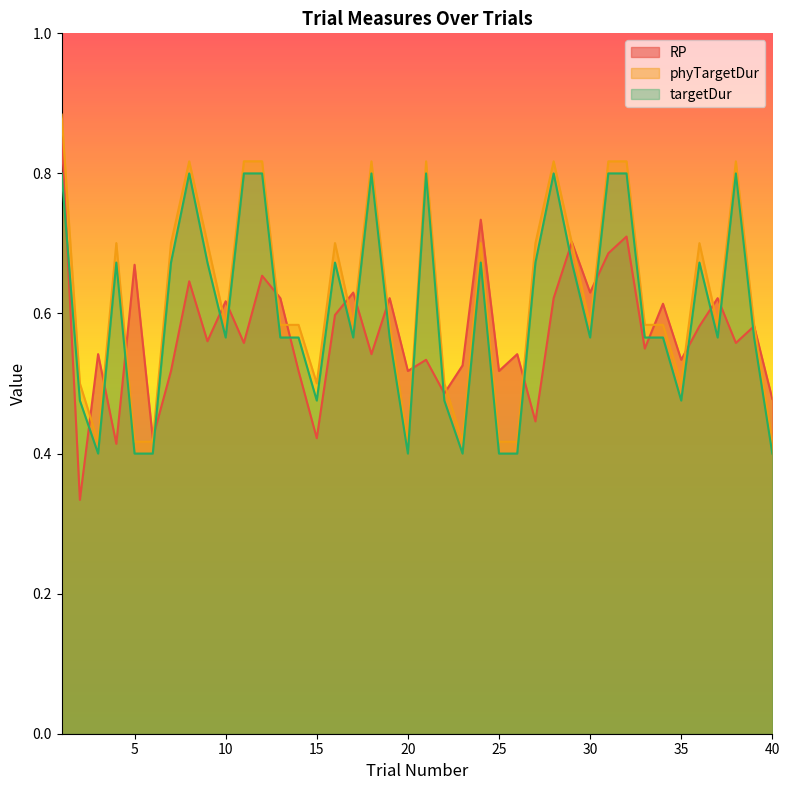

Reading right to left, extract all data points from this chart.

RP: 40=0.5	39=0.6	38=0.6	37=0.6	36=0.6	35=0.5	34=0.6	33=0.5	32=0.7	31=0.7	30=0.6	29=0.7	28=0.6	27=0.4	26=0.5	25=0.5	24=0.7	23=0.5	22=0.5	21=0.5	20=0.5	19=0.6	18=0.5	17=0.6	16=0.6	15=0.4	14=0.5	13=0.6	12=0.7	11=0.6	10=0.6	9=0.6	8=0.6	7=0.5	6=0.4	5=0.7	4=0.4	3=0.5	2=0.3	1=0.9
phyTargetDur: 40=0.4	39=0.6	38=0.8	37=0.6	36=0.7	35=0.5	34=0.6	33=0.6	32=0.8	31=0.8	30=0.6	29=0.7	28=0.8	27=0.7	26=0.4	25=0.4	24=0.7	23=0.4	22=0.5	21=0.8	20=0.4	19=0.6	18=0.8	17=0.6	16=0.7	15=0.5	14=0.6	13=0.6	12=0.8	11=0.8	10=0.6	9=0.7	8=0.8	7=0.7	6=0.4	5=0.4	4=0.7	3=0.4	2=0.5	1=0.9
targetDur: 40=0.4	39=0.6	38=0.8	37=0.6	36=0.7	35=0.5	34=0.6	33=0.6	32=0.8	31=0.8	30=0.6	29=0.7	28=0.8	27=0.7	26=0.4	25=0.4	24=0.7	23=0.4	22=0.5	21=0.8	20=0.4	19=0.6	18=0.8	17=0.6	16=0.7	15=0.5	14=0.6	13=0.6	12=0.8	11=0.8	10=0.6	9=0.7	8=0.8	7=0.7	6=0.4	5=0.4	4=0.7	3=0.4	2=0.5	1=0.8